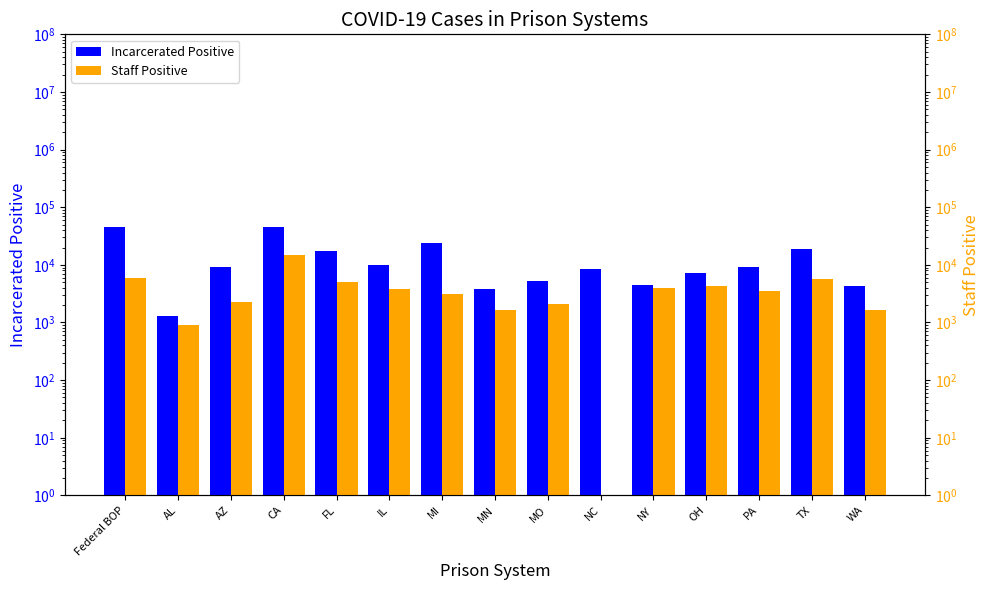

Which category has the highest value in the Staff Positive series?

CA